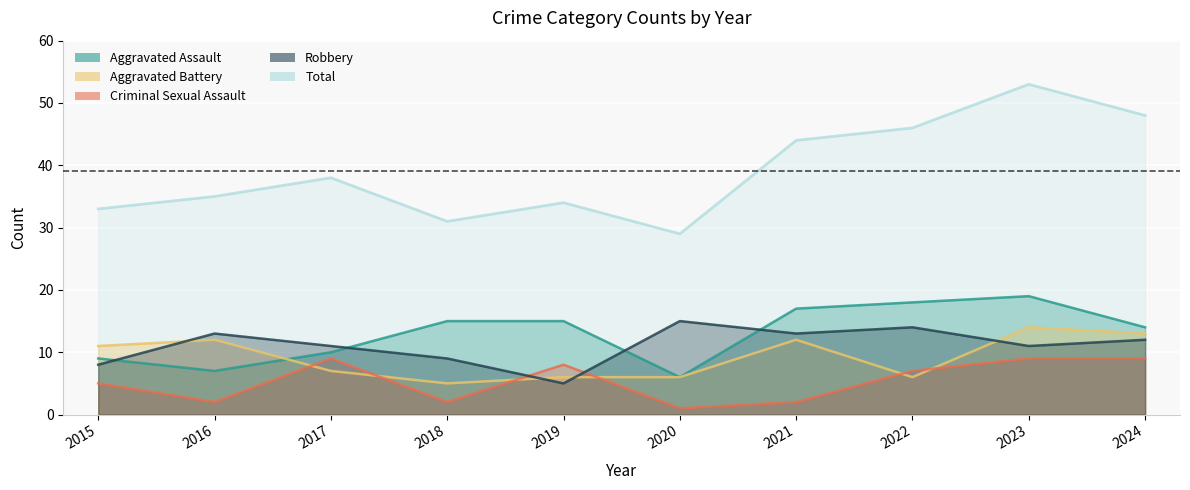

How many lines are shown in the chart?

5